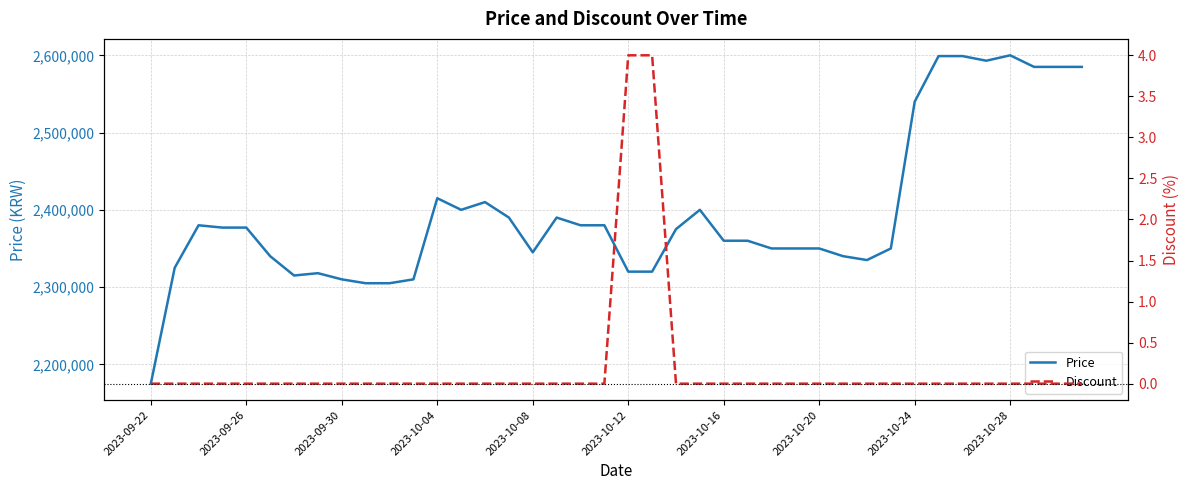

Does the chart display data point markers on the line(s)?

No